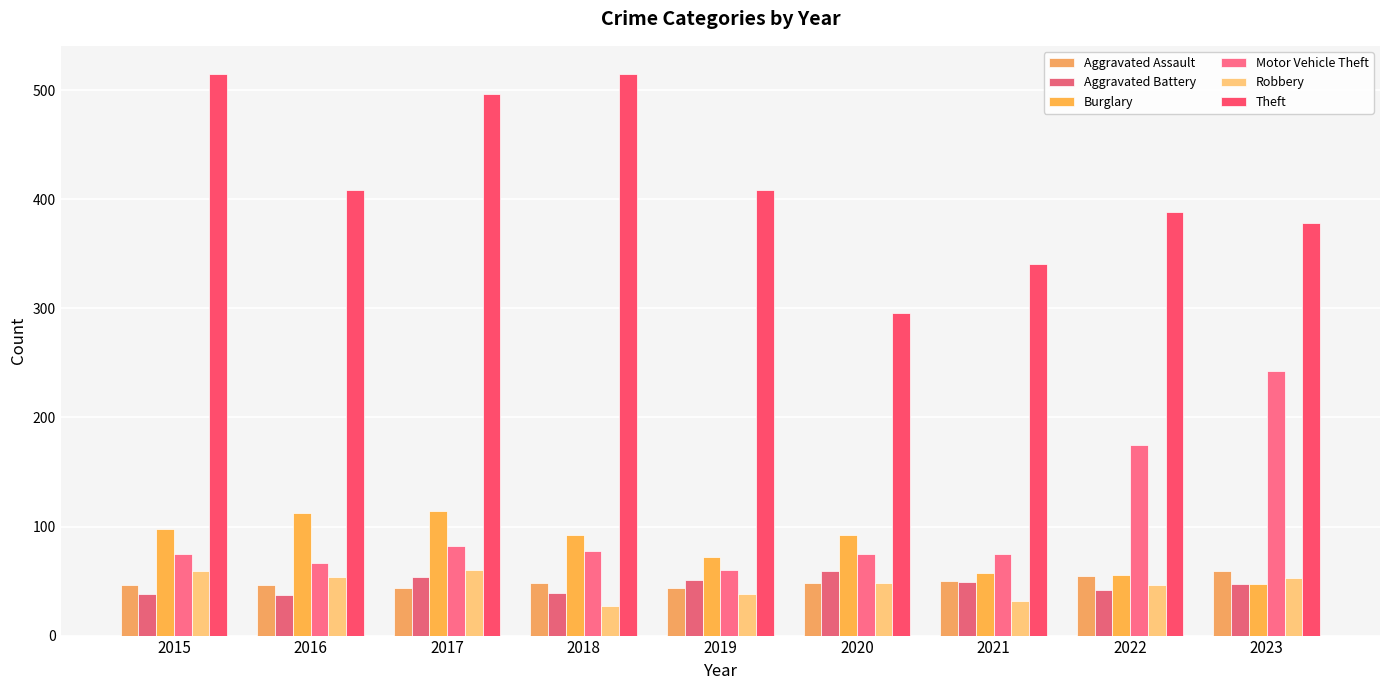

How many bars are there in each group?

6